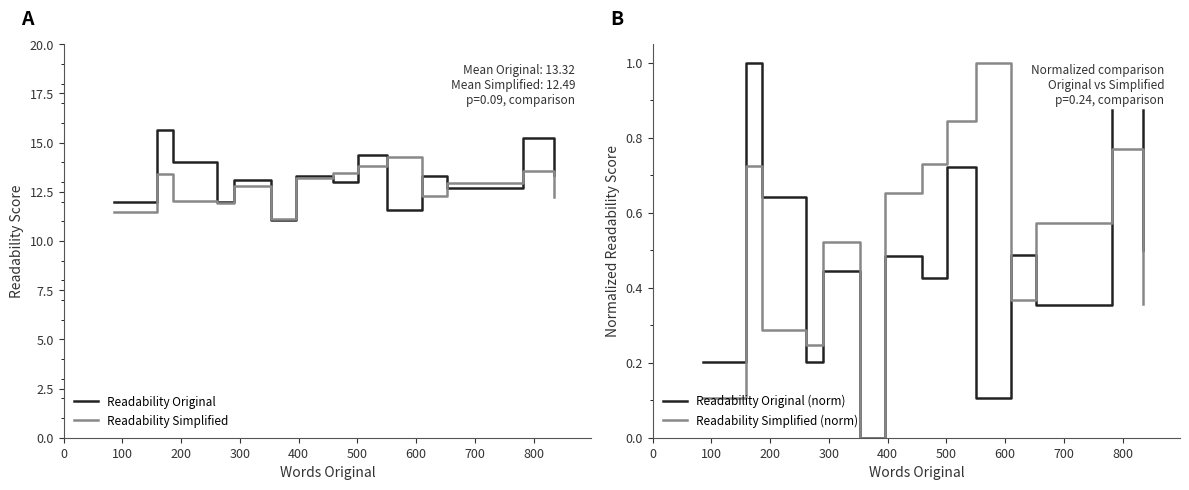

What are all the series names shown in the legend?

Readability Original, Readability Simplified, Readability Original (norm), Readability Simplified (norm)